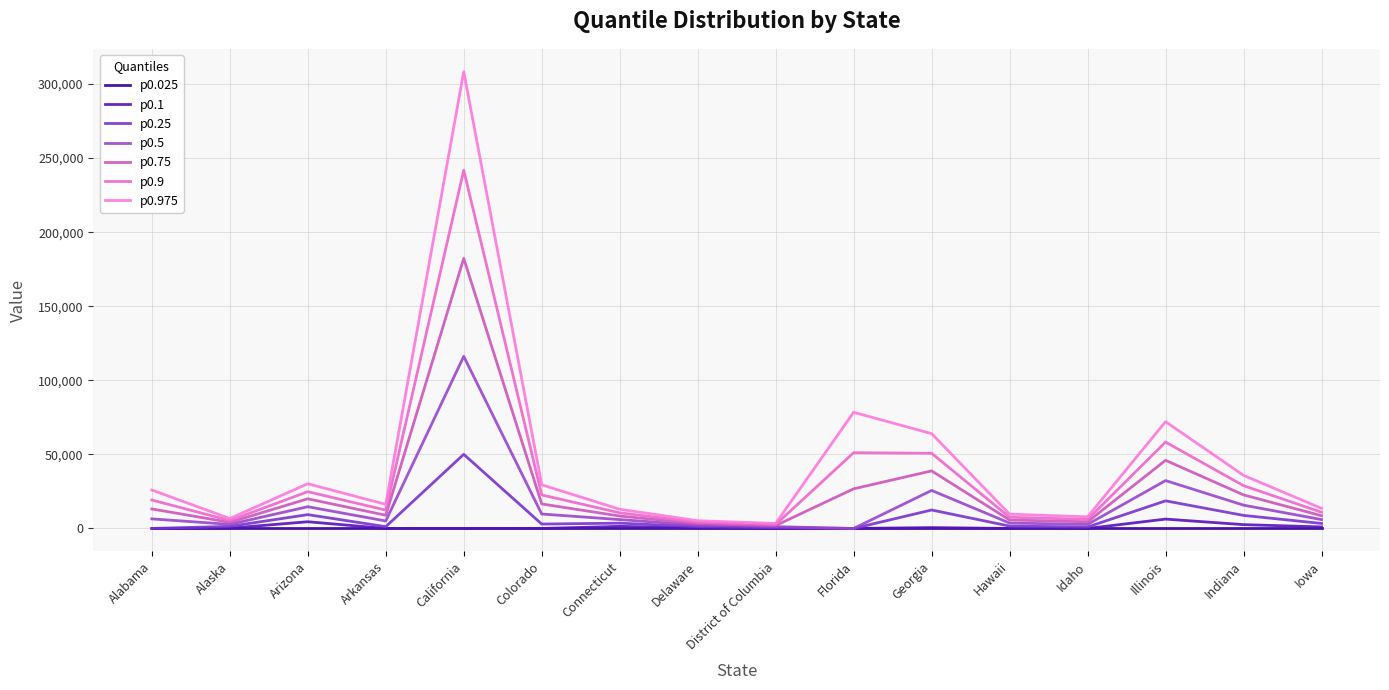

What are all the series names shown in the legend?

p0.025, p0.1, p0.25, p0.5, p0.75, p0.9, p0.975